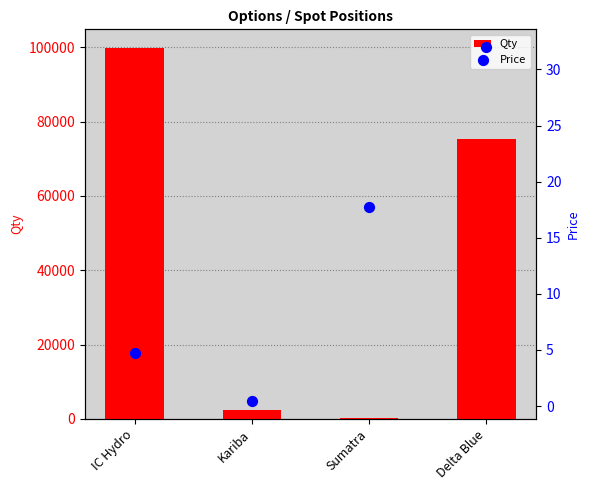

Is the value of Qty at IC Hydro greater than the value of Price at IC Hydro?

Yes